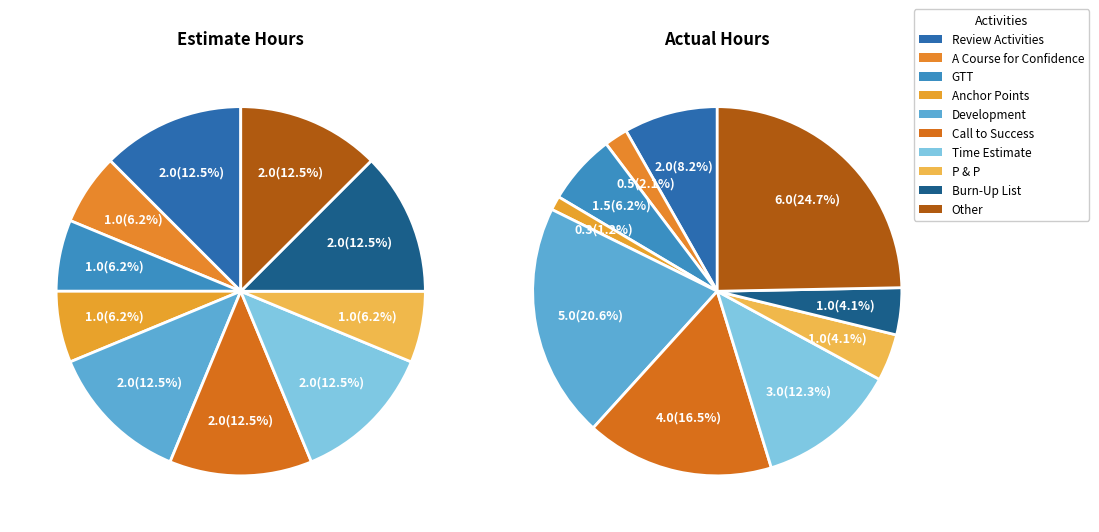

How many slices are in this pie chart?

10